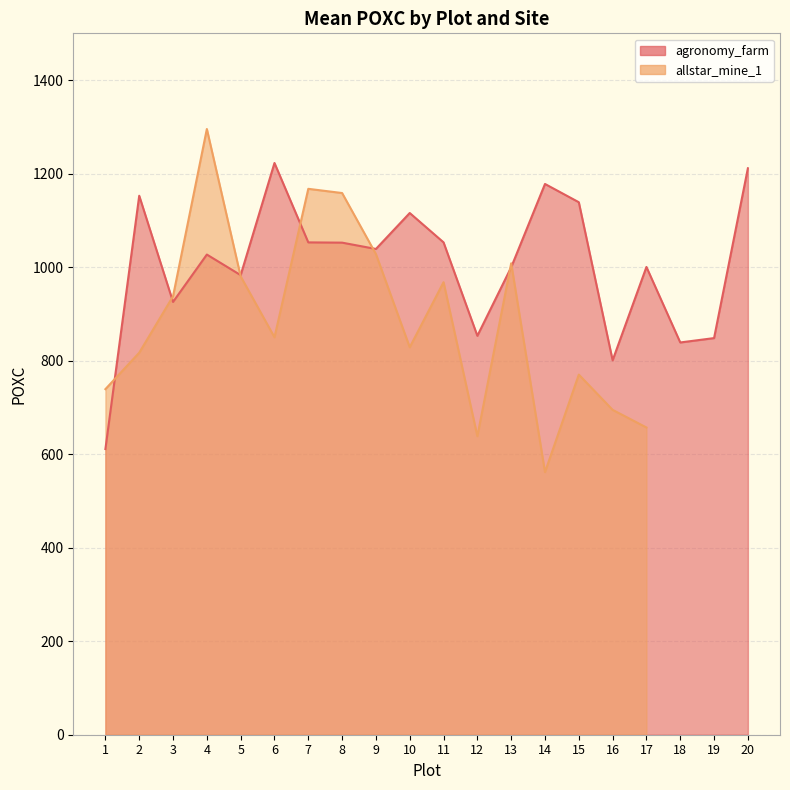

Reading left to right, transcribe all the data shown in this chart.

1=611.0	2=1152.7	3=925.6	4=1026.9	5=982.9	6=1222.7	7=1052.9	8=1052.4	9=1038.8	10=1115.7	11=1053.0	12=853.1	13=999.7	14=1177.8	15=1138.8	16=800.7	17=1000.3	18=838.9	19=848.2	20=1211.4